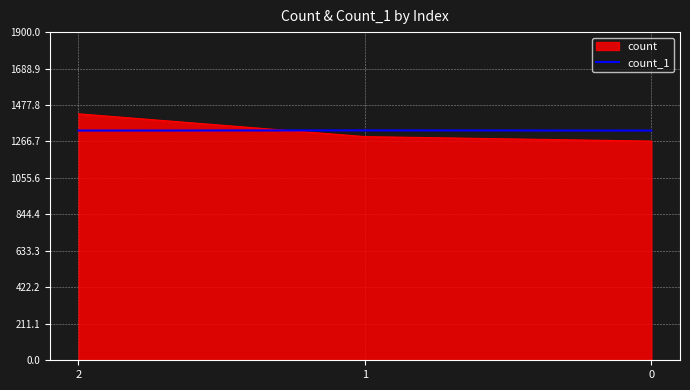

What is the greatest value displayed?

1427